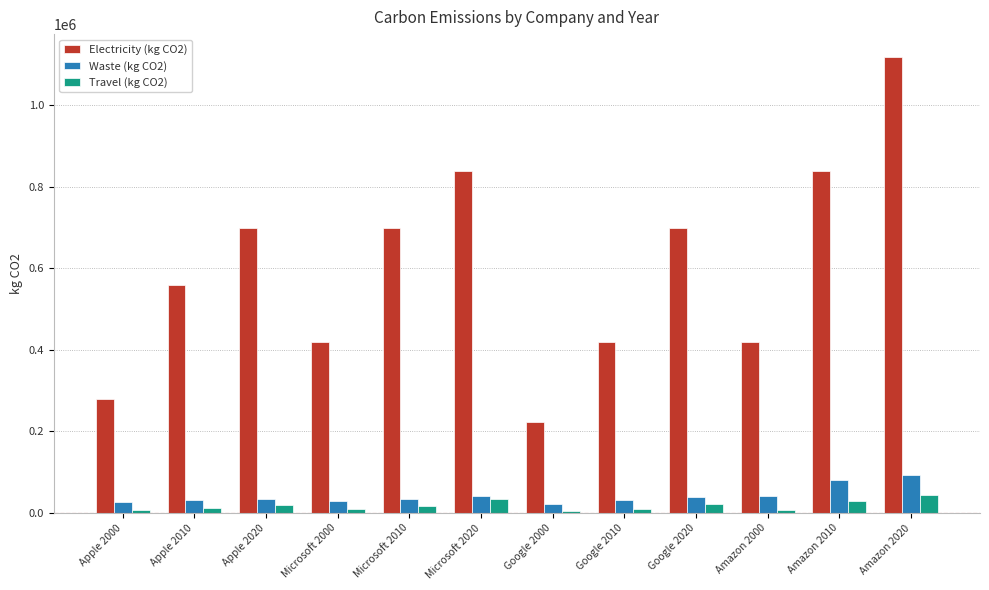

What is the maximum value shown in the chart?

1117986.0